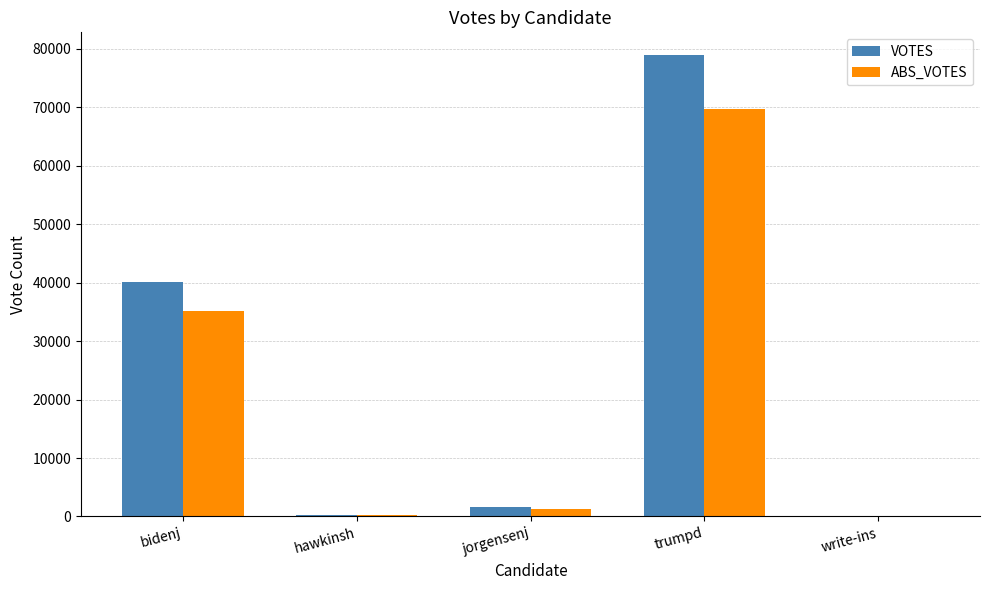

At which label does ABS_VOTES reach its peak?

trumpd